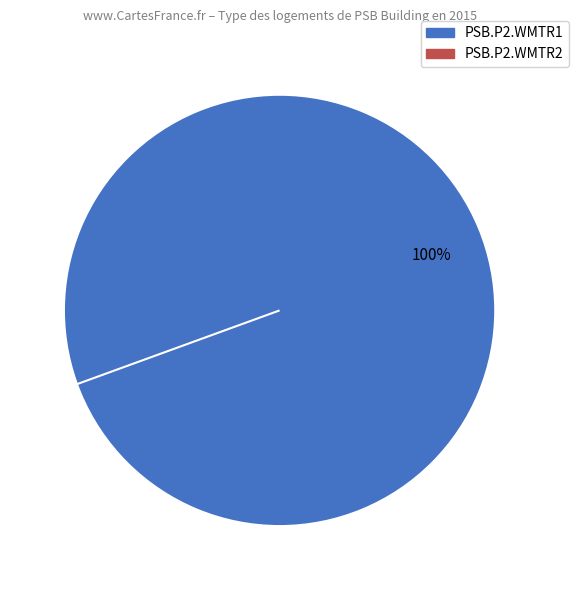

To the nearest percent, what percentage of the pie is PSB.P2.WMTR1?

100%